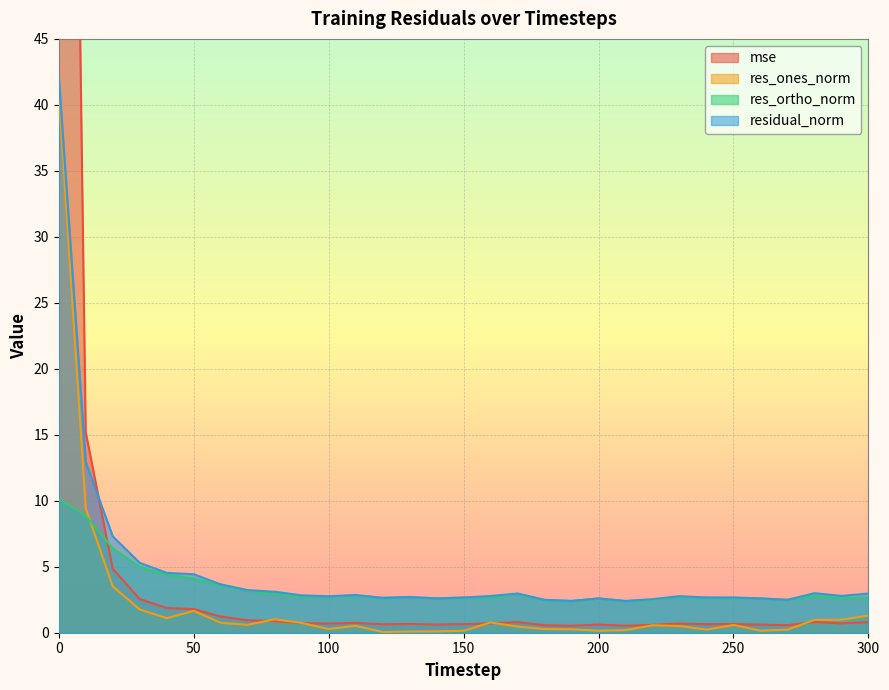

How many distinct data groups are displayed?

4